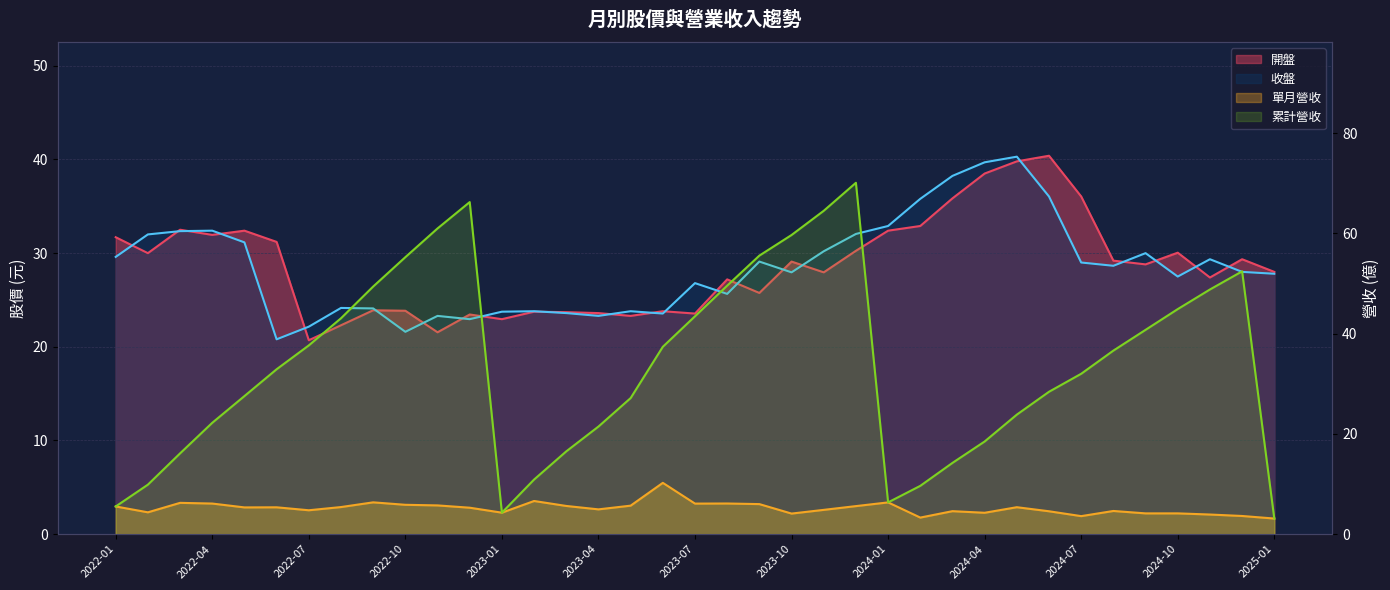

True or false: 收盤 and 單月營收 cross at least once.

False